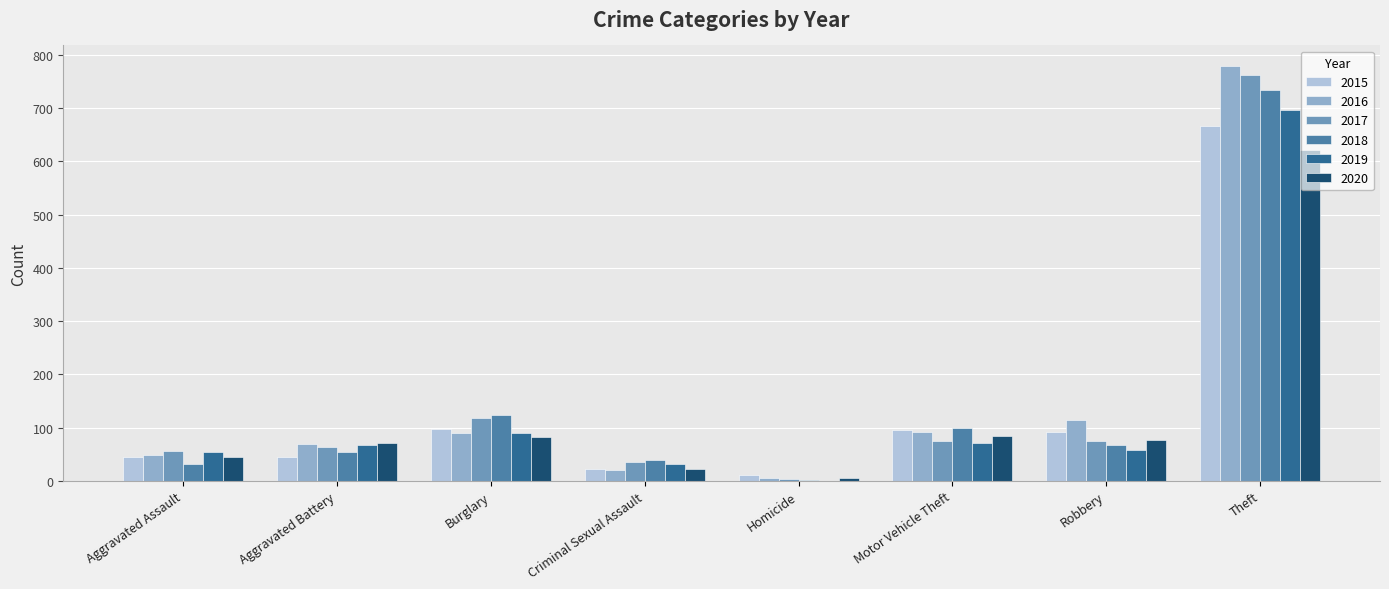

Is the value of 2015 at Motor Vehicle Theft greater than the value of 2016 at Aggravated Battery?

Yes